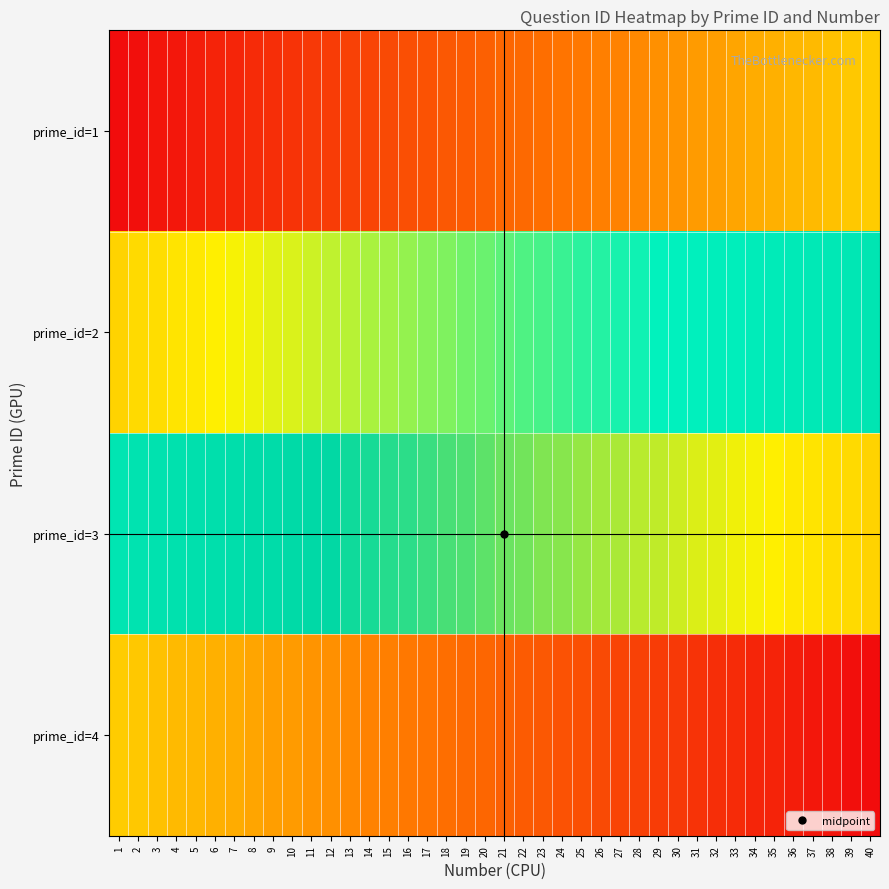

Reading left to right, list all the values displayed in this chart.

prime_id=1: 1=1	2=2	3=3	4=4	5=5	6=6	7=7	8=8	9=9	10=10	11=11	12=12	13=13	14=14	15=15	16=16	17=17	18=18	19=19	20=20	21=21	22=22	23=23	24=24	25=25	26=26	27=27	28=28	29=29	30=30	31=31	32=32	33=33	34=34	35=35	36=36	37=37	38=38	39=39	40=40
prime_id=2: 1=41	2=42	3=43	4=44	5=45	6=46	7=47	8=48	9=49	10=50	11=51	12=52	13=53	14=54	15=55	16=56	17=57	18=58	19=59	20=60	21=61	22=62	23=63	24=64	25=65	26=66	27=67	28=68	29=69	30=70	31=71	32=72	33=73	34=74	35=75	36=76	37=77	38=78	39=79	40=80
prime_id=3: 1=81	2=82	3=83	4=84	5=85	6=86	7=87	8=88	9=89	10=90	11=91	12=92	13=93	14=94	15=95	16=96	17=97	18=98	19=99	20=100	21=101	22=102	23=103	24=104	25=105	26=106	27=107	28=108	29=109	30=110	31=111	32=112	33=113	34=114	35=115	36=116	37=117	38=118	39=119	40=120
prime_id=4: 1=121	2=122	3=123	4=124	5=125	6=126	7=127	8=128	9=129	10=130	11=131	12=132	13=133	14=134	15=135	16=136	17=137	18=138	19=139	20=140	21=141	22=142	23=143	24=144	25=145	26=146	27=147	28=148	29=149	30=150	31=151	32=152	33=153	34=154	35=155	36=156	37=157	38=158	39=159	40=160